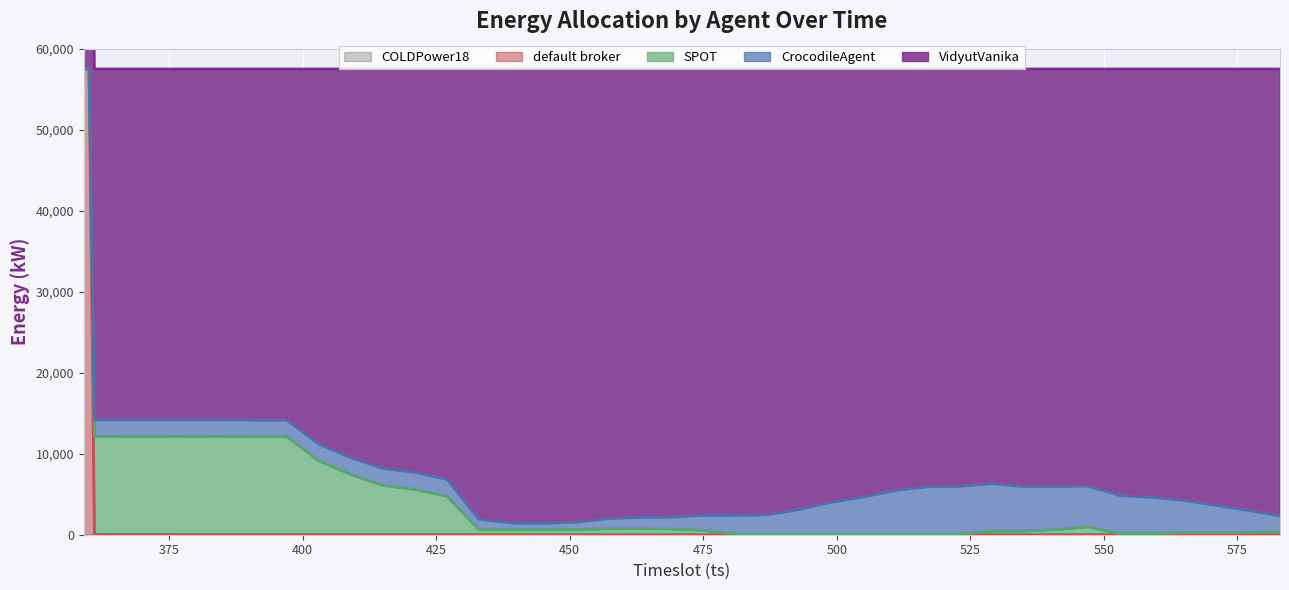

Does the chart display data point markers on the line(s)?

No